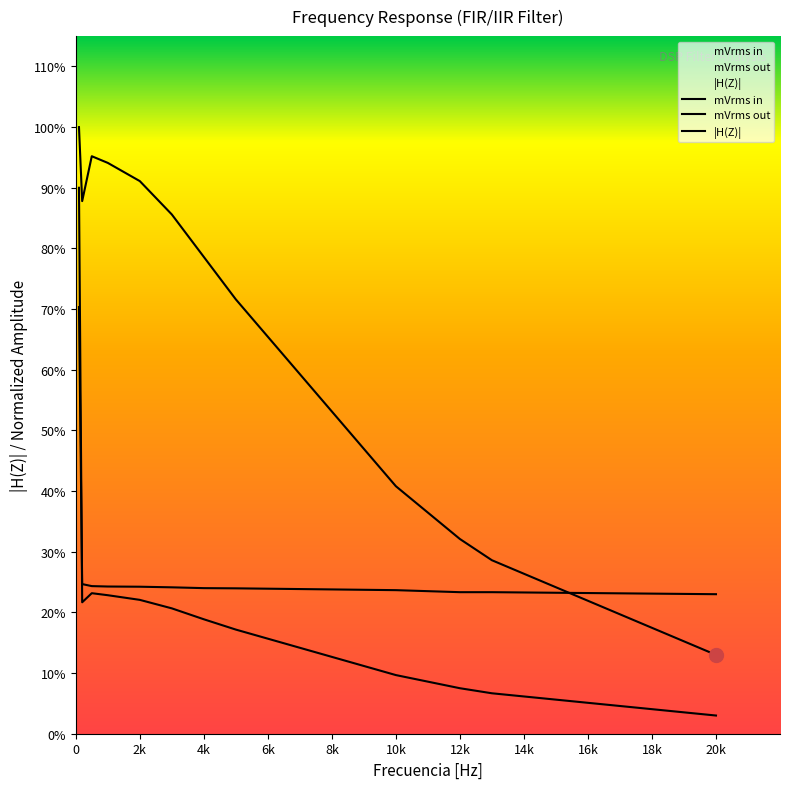

Read the |H(Z)| value at 20k.

0.3